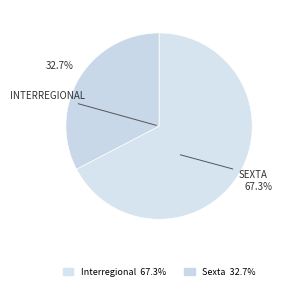

To the nearest percent, what is the combined percentage of Interregional and Sexta?

100%